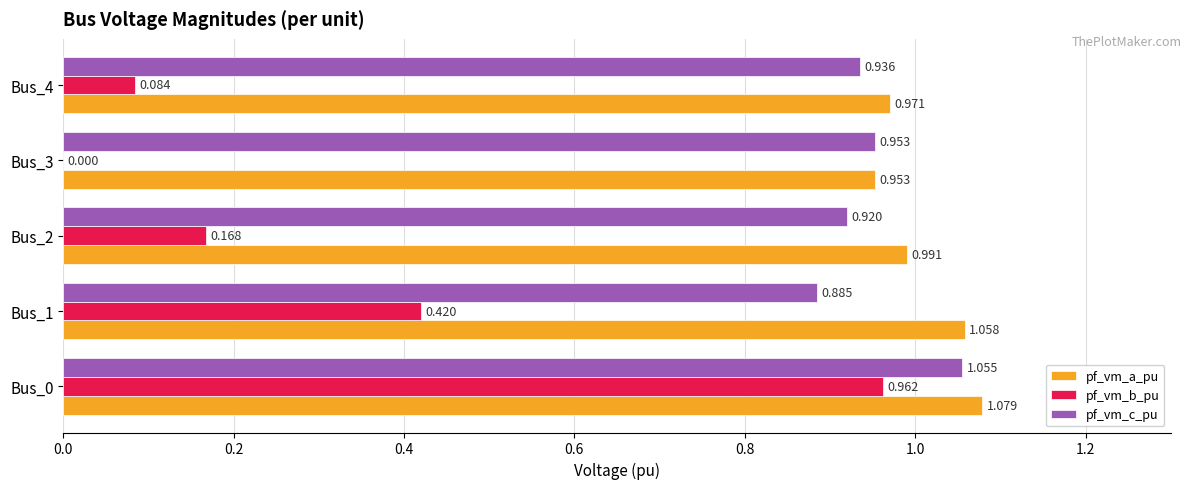

Between Bus_1 and Bus_4, which series saw the biggest shift?

pf_vm_b_pu